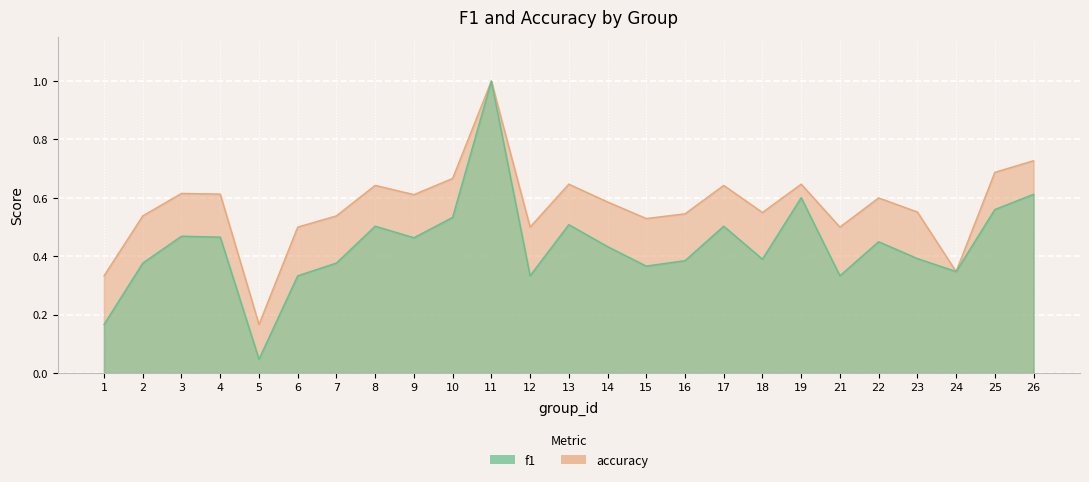

List the labels in order of f1 value, smallest first.

5, 1, 6, 12, 21, 24, 15, 2, 7, 16, 18, 23, 14, 22, 9, 4, 3, 8, 17, 13, 10, 25, 19, 26, 11